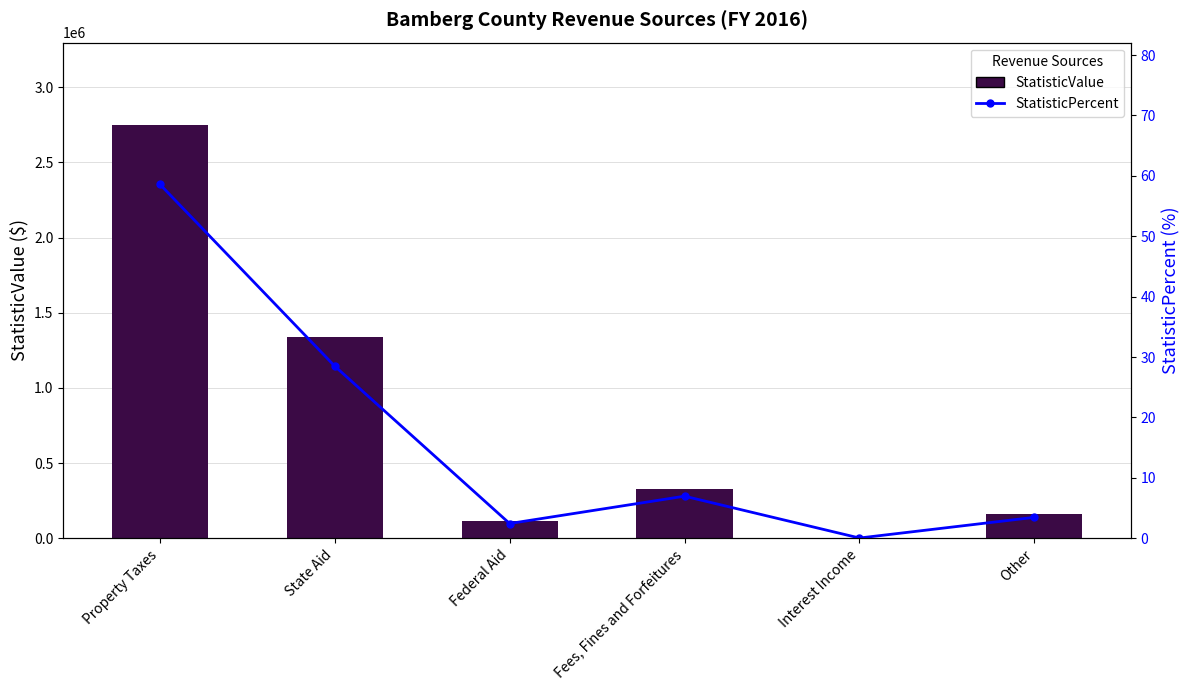

How many groups of bars are there?

6